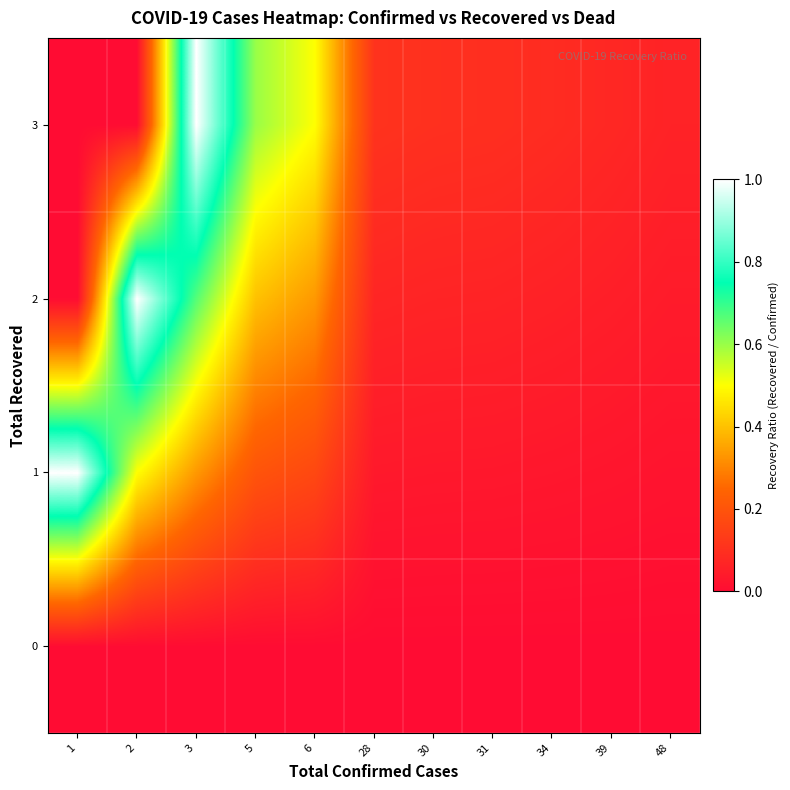

Reading left to right, what are all the values shown in this chart?

row_0: 0.0	0.0	0.0	0.0	0.0	0.0	0.0	0.0	0.0	0.0	0.0
row_1: 1.0	0.5	0.3	0.2	0.2	0.0	0.0	0.0	0.0	0.0	0.0
row_2: 0.0	1.0	0.7	0.4	0.3	0.1	0.1	0.1	0.1	0.1	0.0
row_3: 0.0	0.0	1.0	0.6	0.5	0.1	0.1	0.1	0.1	0.1	0.1